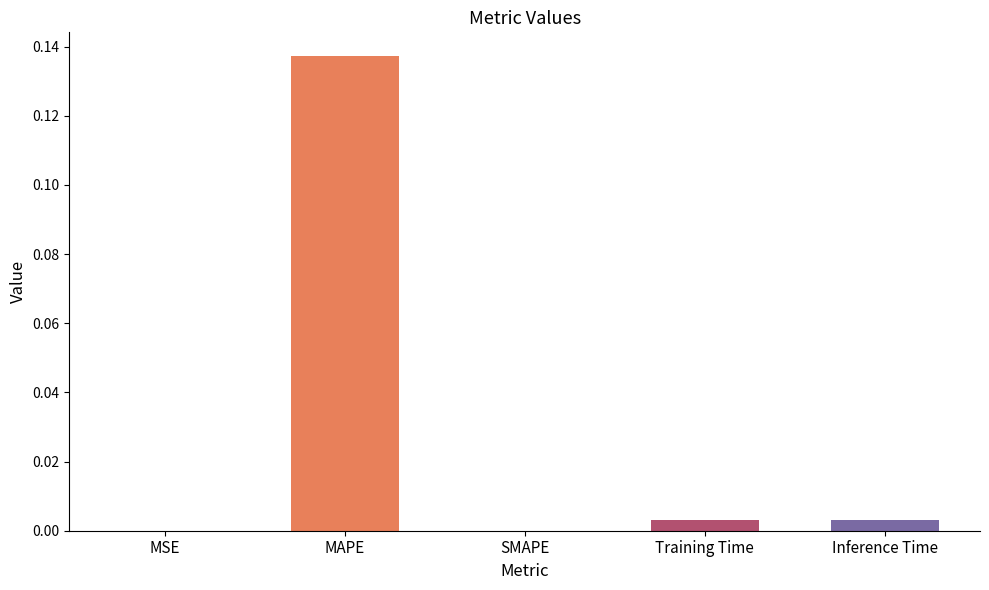

Which has a higher value, Inference Time or MSE?

Inference Time